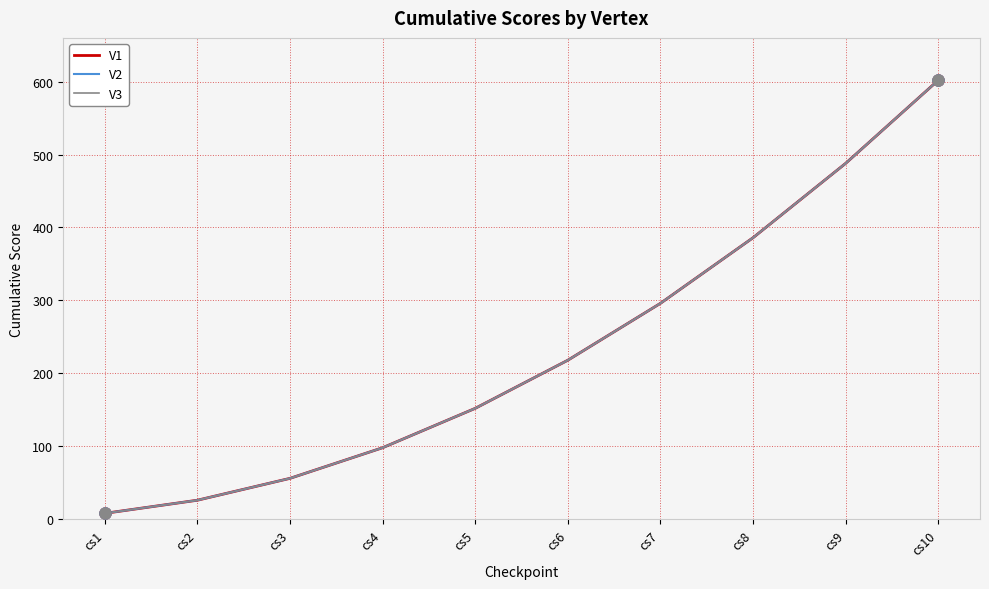

Does the chart display data point markers on the line(s)?

No